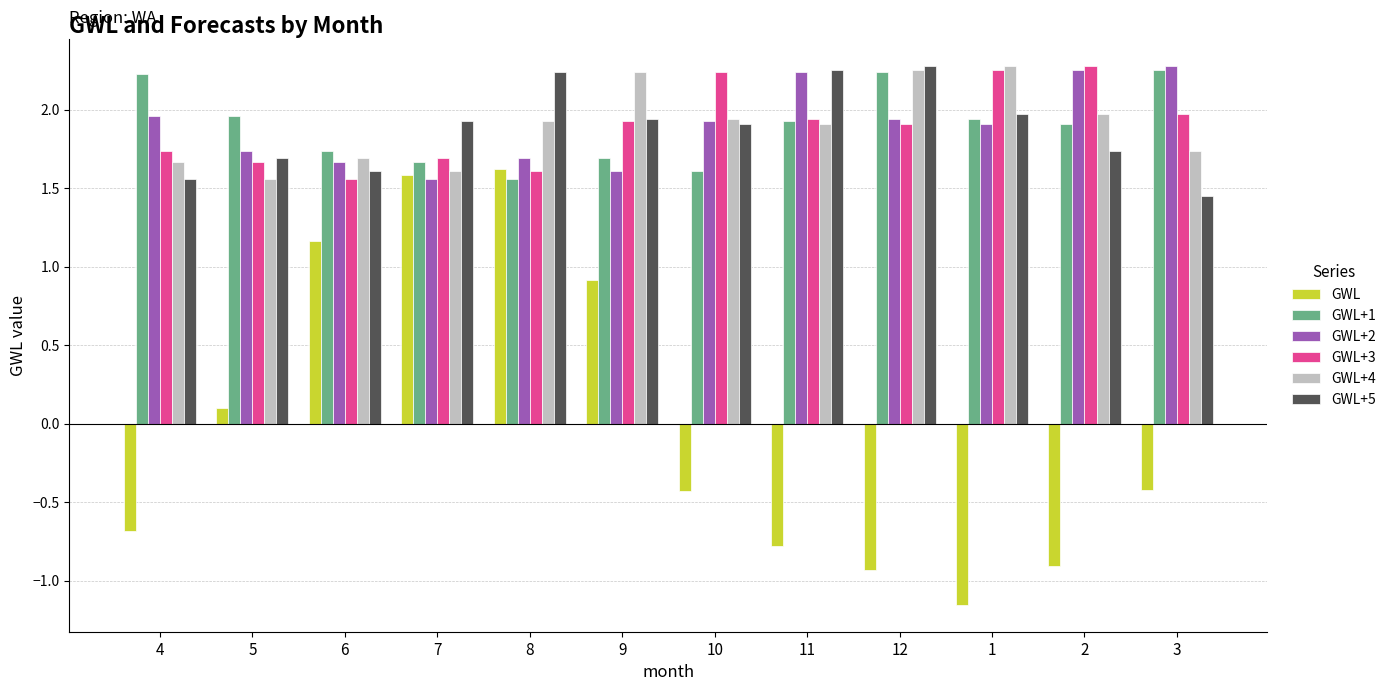

What is the sum of all GWL+3 values?

22.8